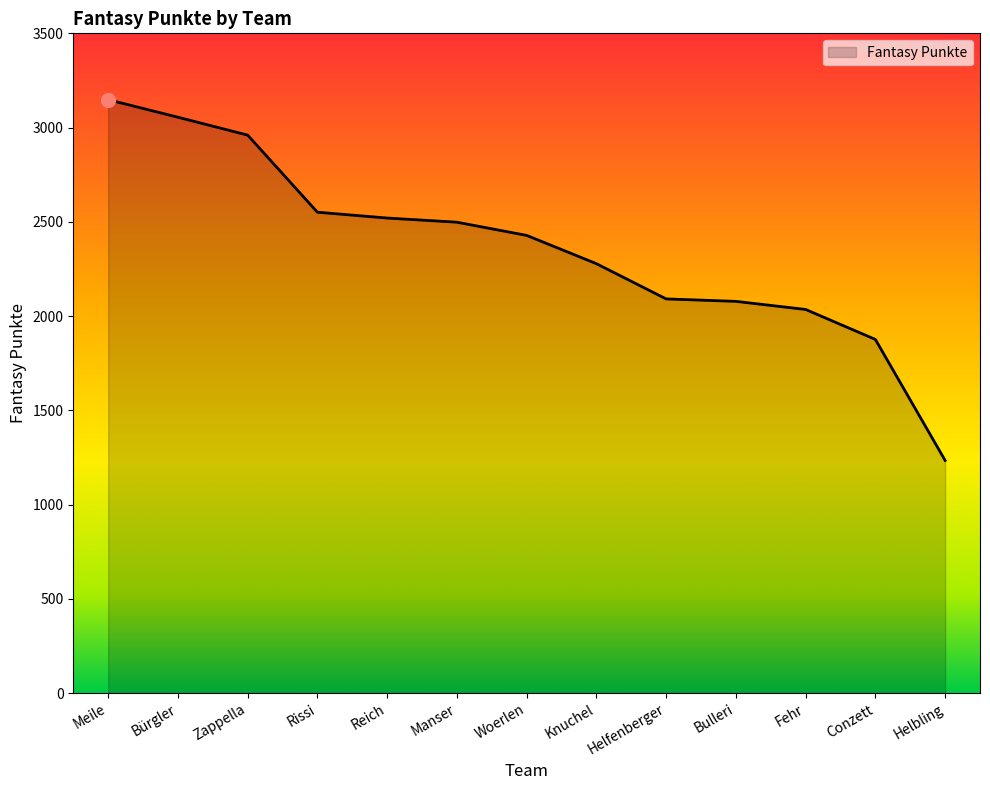

At which label is the value closest to 2191?

Knuchel